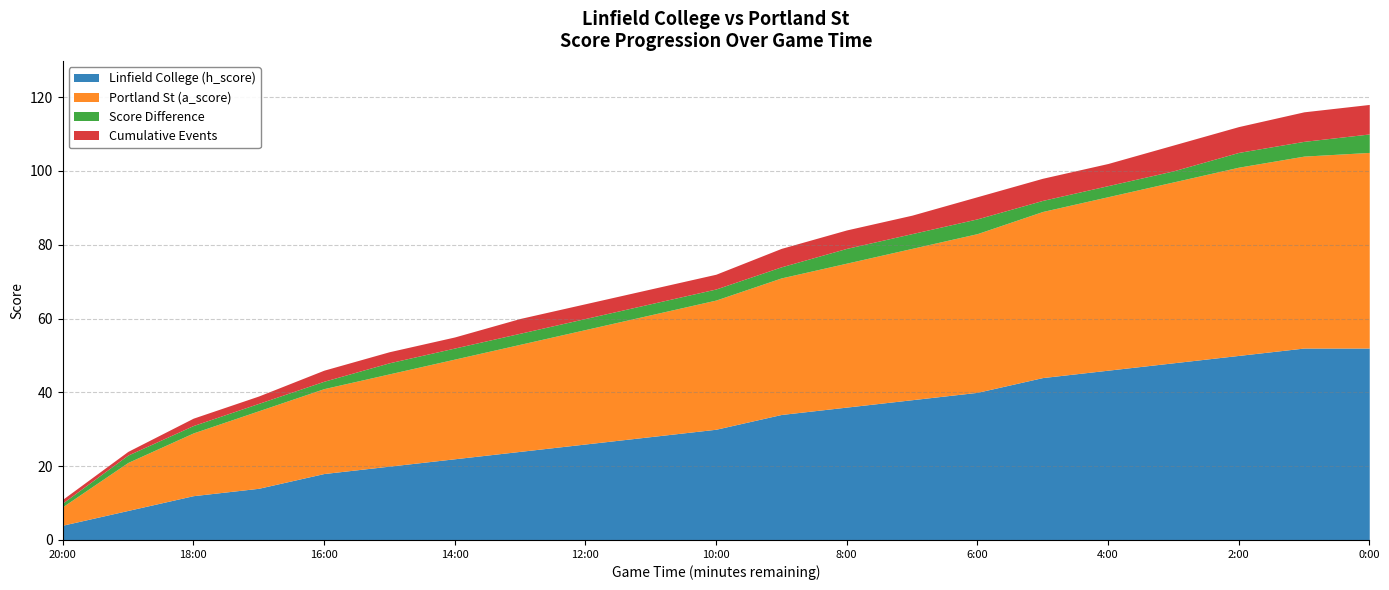

Between 3:00 and 6:00, which series saw the biggest shift?

Linfield College (h_score)